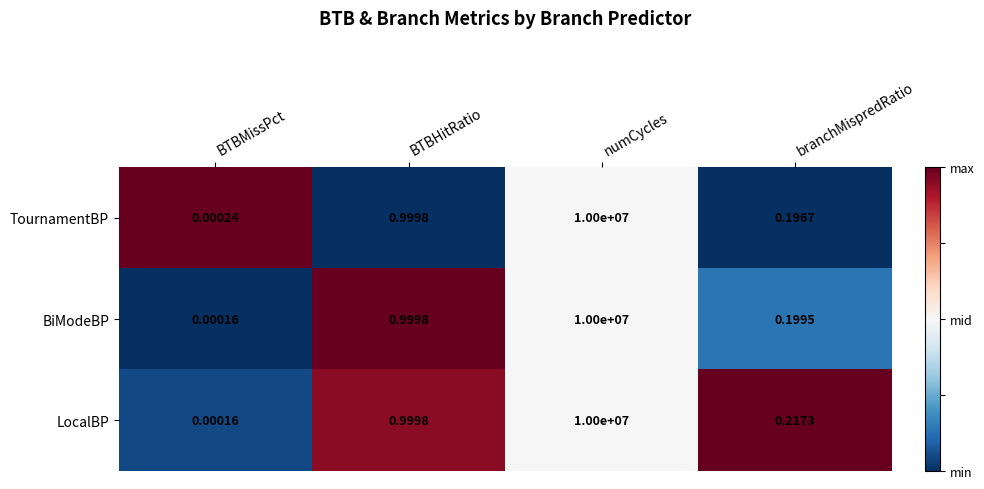

At how many categories does at least one series exceed 0?

4